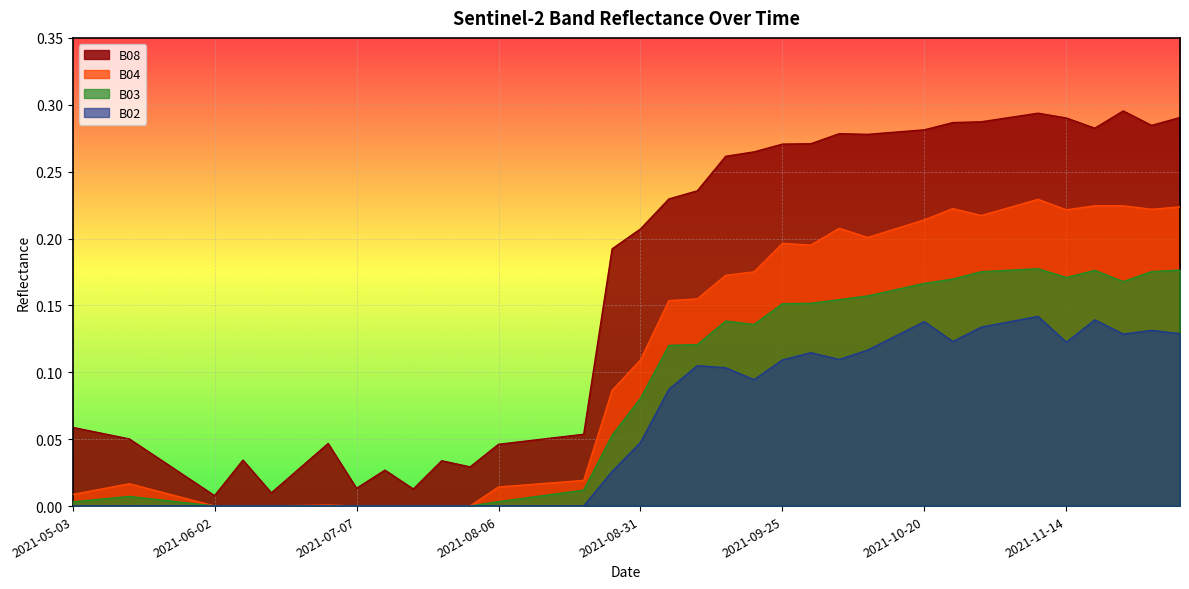

True or false: B02 and B08 cross at least once.

False